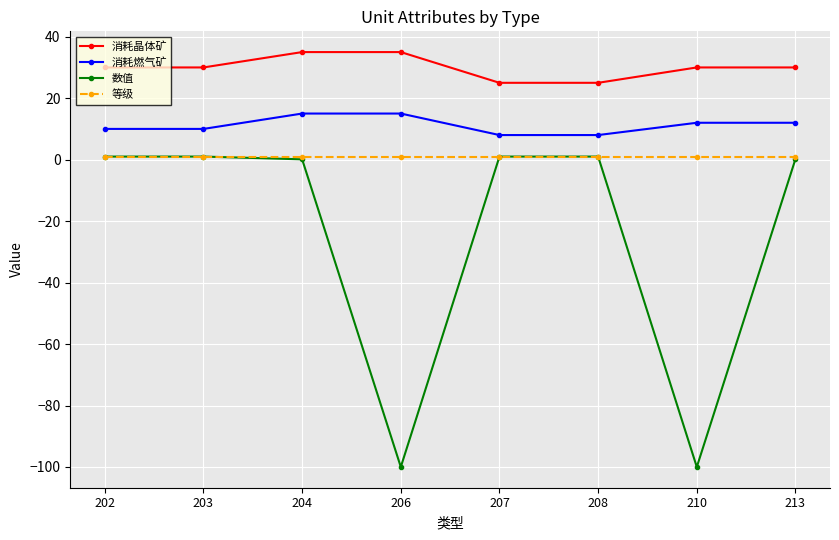

Which series has the largest range (max minus min)?

数值